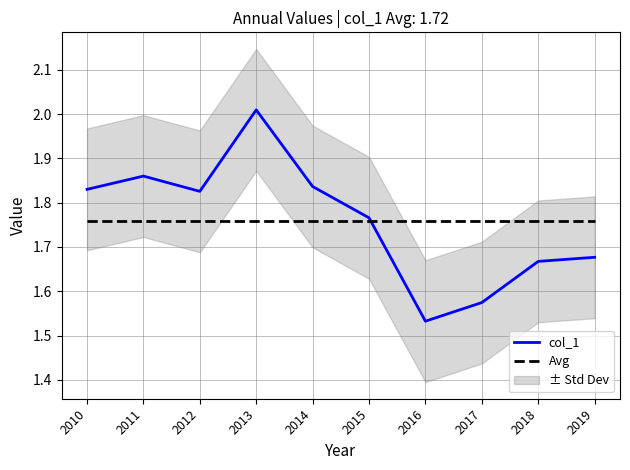

The value of col_1 at 2015 is 0.5. True or false?

False